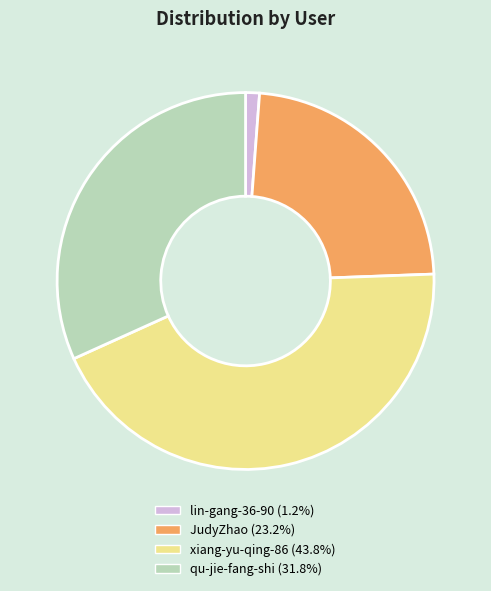

Is it true that qu-jie-fang-shi is 32% of the pie?

True